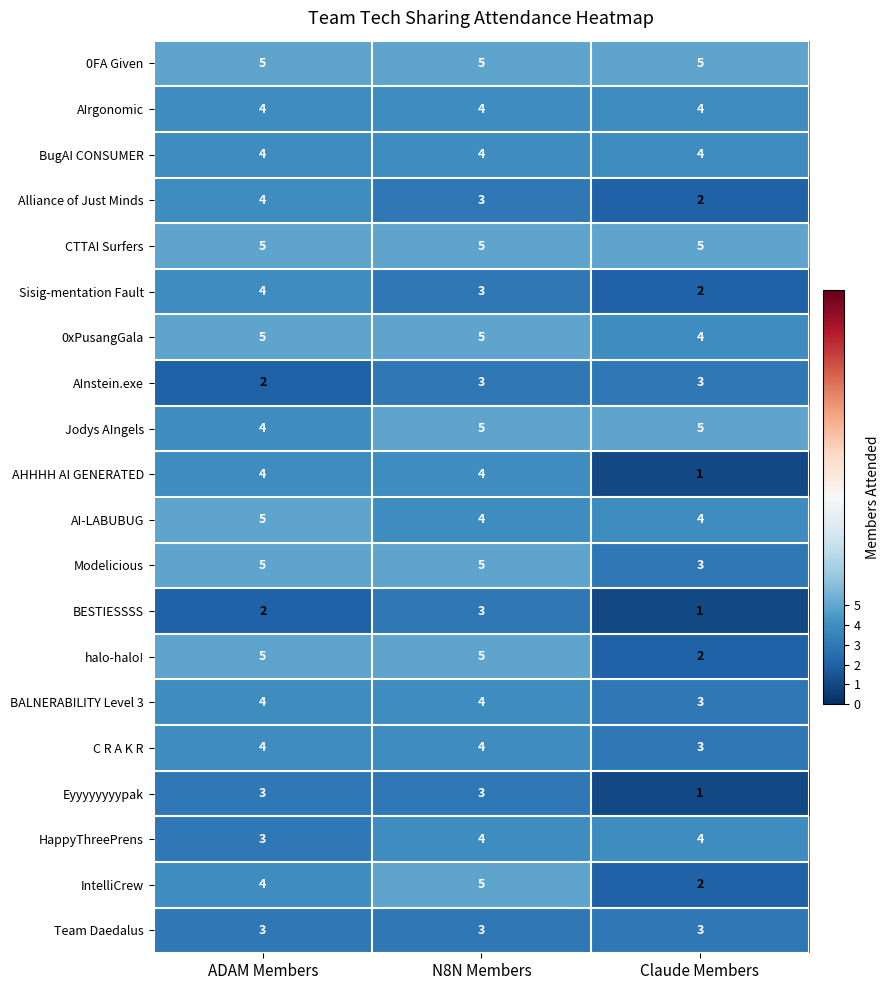

At which category is the sum across all series the highest?

N8N Members